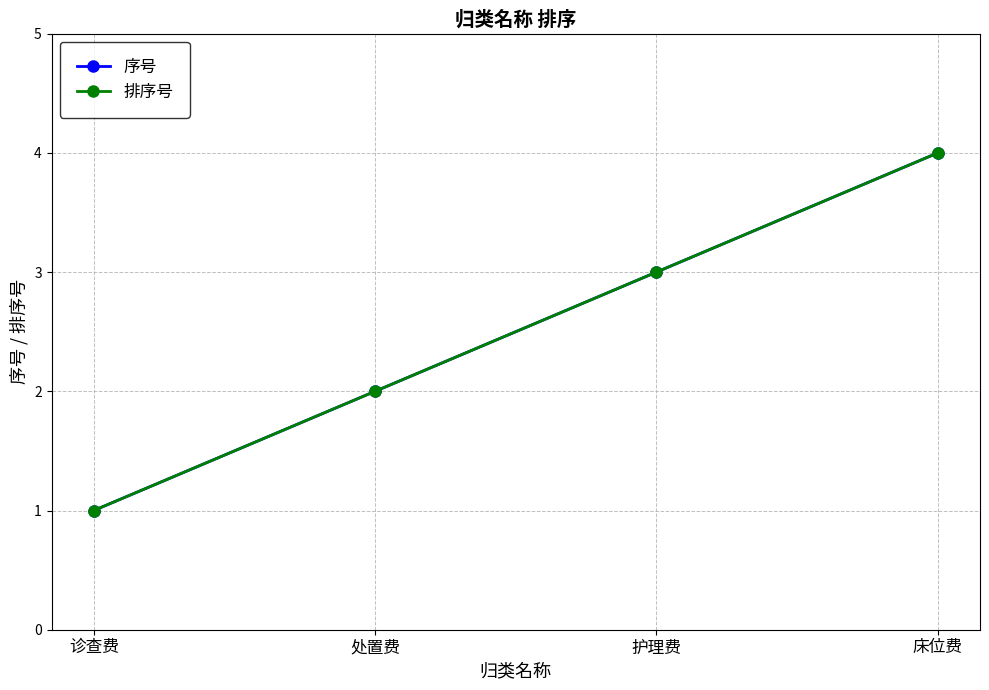

How many lines are shown in the chart?

2